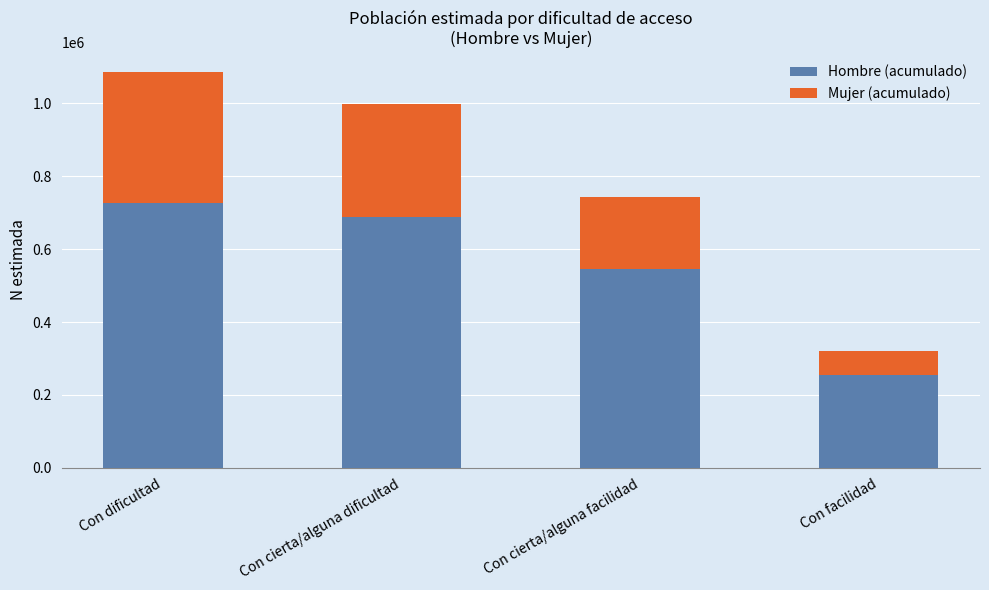

Reading left to right, list the values for the Hombre (acumulado) series.

726382	689189	545634	254493